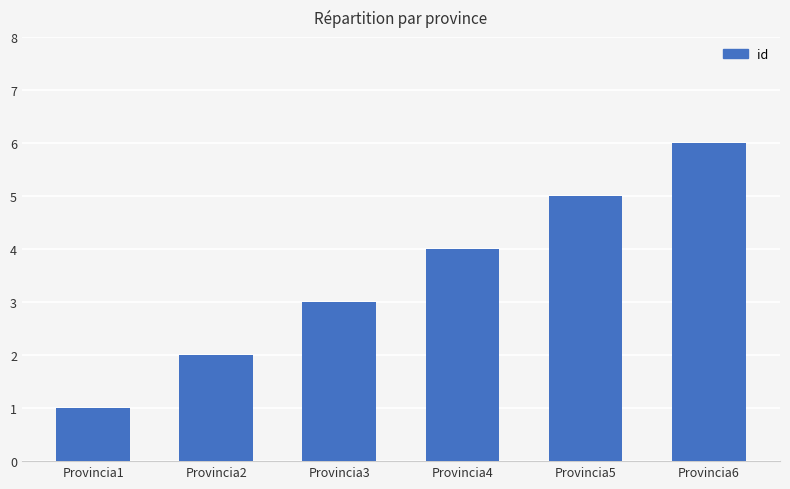

What is the average value?

4